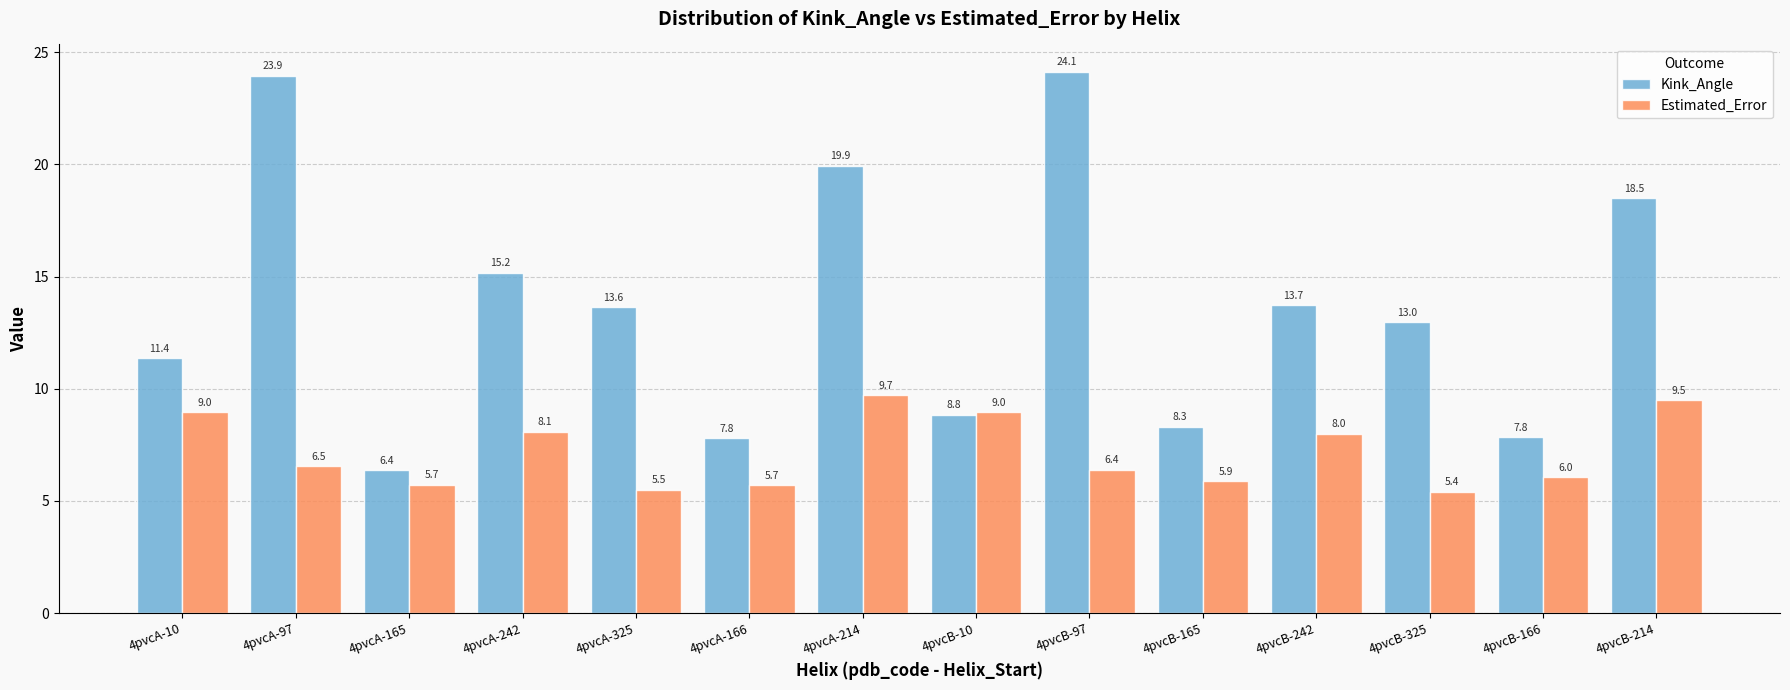

Which series has the widest spread of values?

Kink_Angle